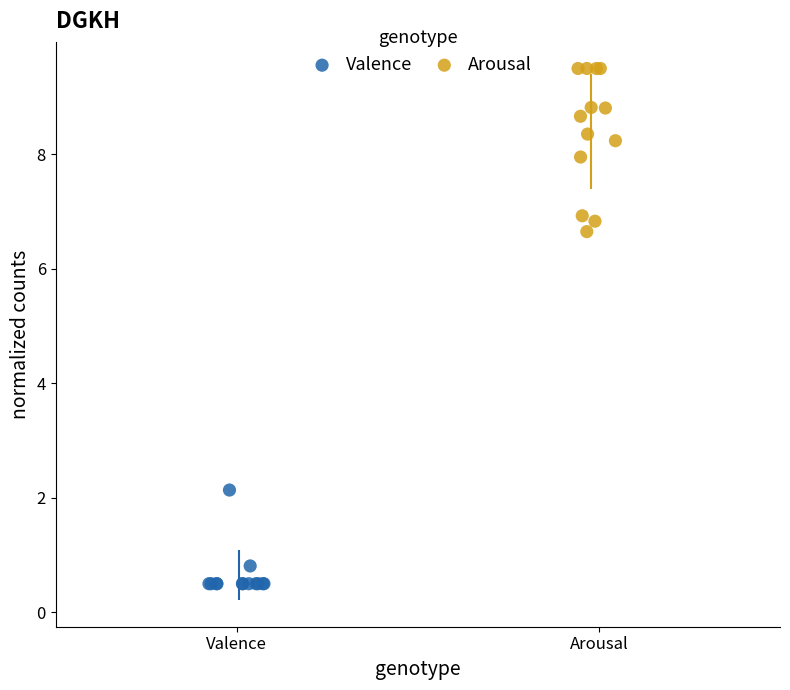

Which series reaches the maximum Y coordinate?

Arousal